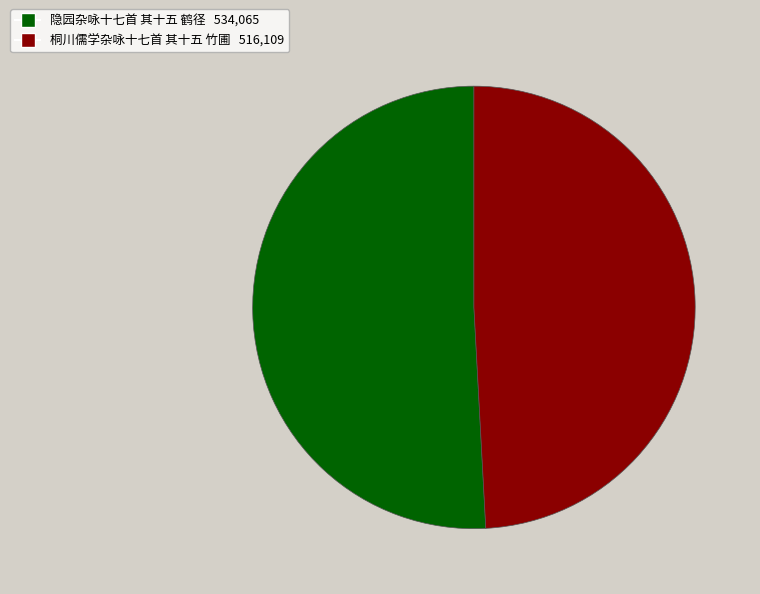

Which has a higher value, 桐川儒学杂咏十七首 其十五 竹圃 516,109 or 隐园杂咏十七首 其十五 鹤径 534,065?

隐园杂咏十七首 其十五 鹤径 534,065